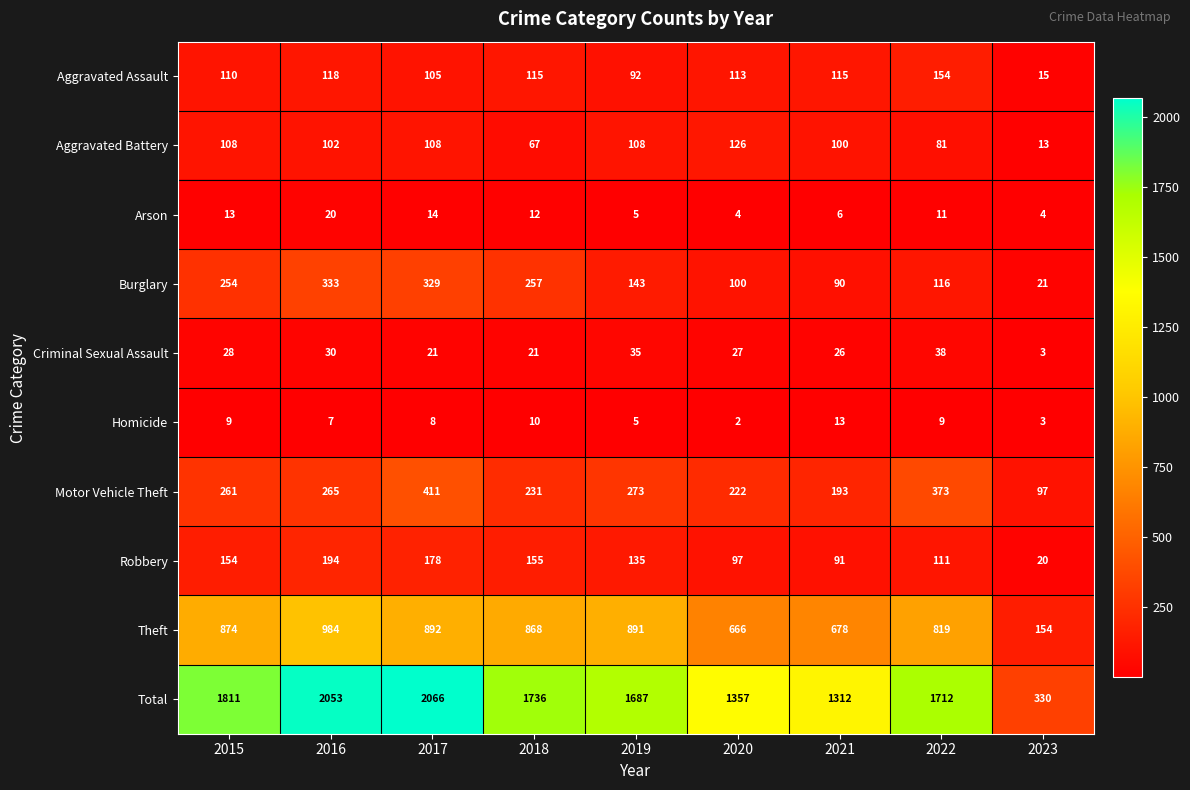

List the series in order of their peak value, lowest first.

Homicide, Arson, Criminal Sexual Assault, Aggravated Battery, Aggravated Assault, Robbery, Burglary, Motor Vehicle Theft, Theft, Total